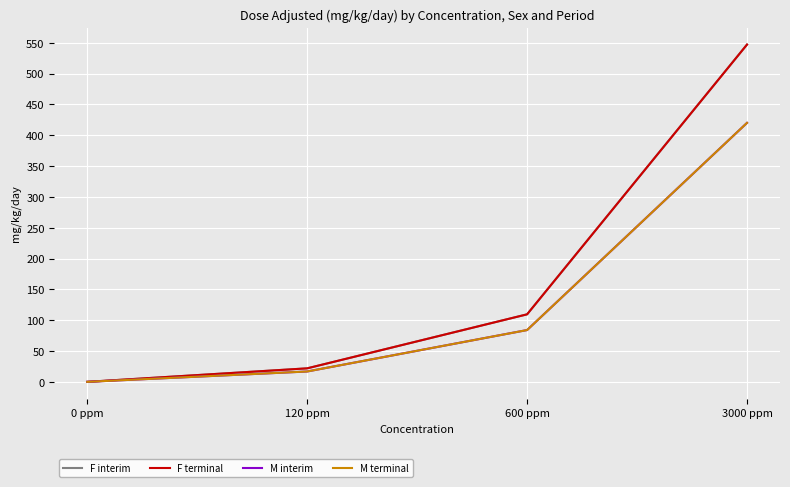

Which category has the highest value in the M interim series?

3000 ppm